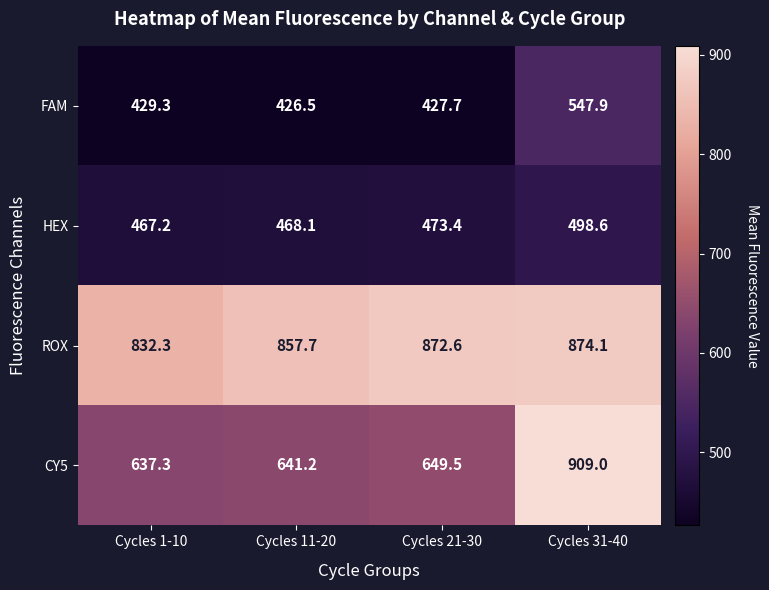

At how many categories does at least one series exceed 501?

4